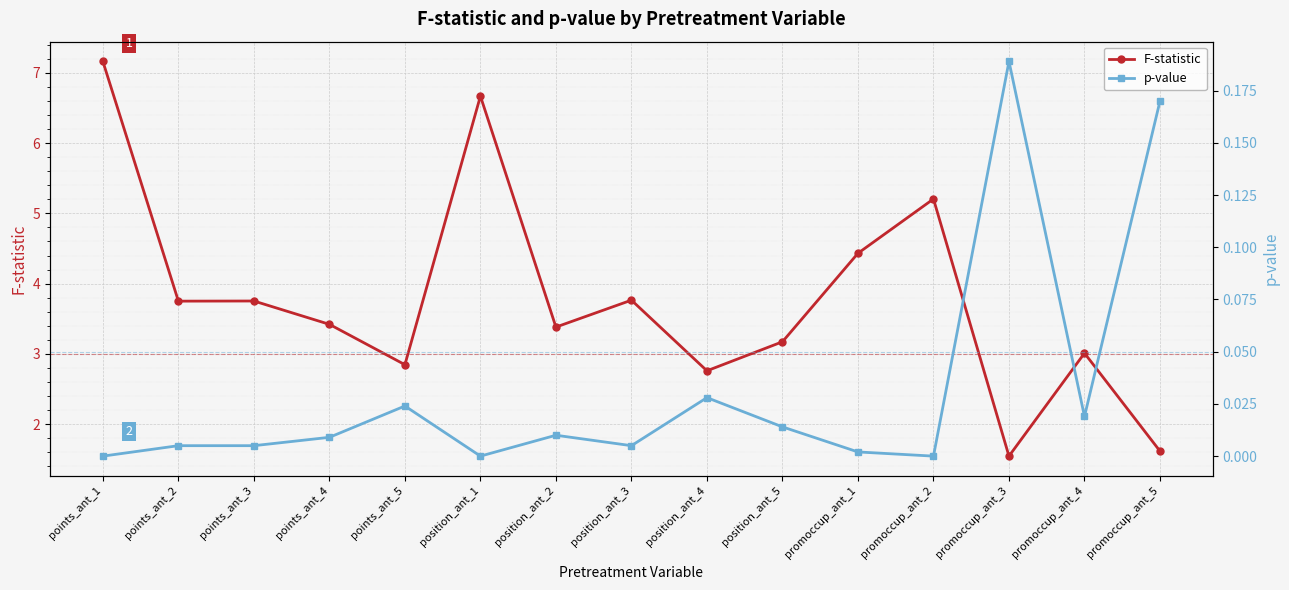

Reading left to right, list all the values displayed in this chart.

F-statistic: 7.2	3.8	3.8	3.4	2.8	6.7	3.4	3.8	2.8	3.2	4.4	5.2	1.5	3.0	1.6
p-value: 0.0	0.0	0.0	0.0	0.0	0.0	0.0	0.0	0.0	0.0	0.0	0.0	0.2	0.0	0.2